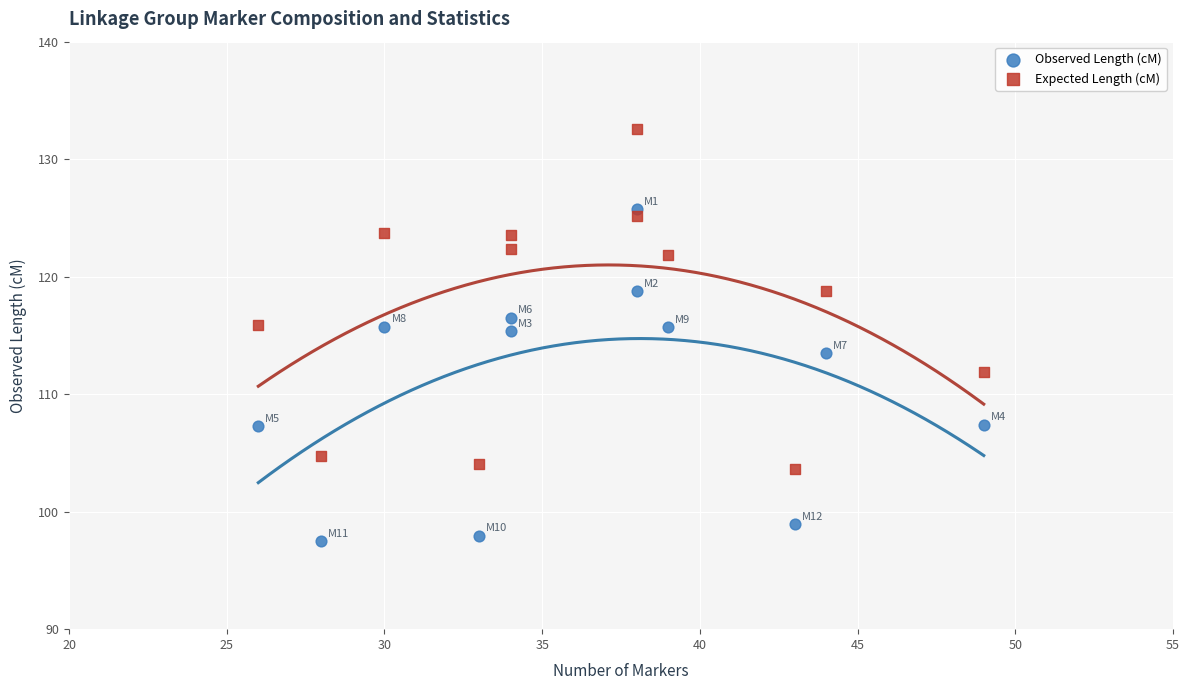

Across all data points, what is the range of Y values (max minus min)?

35.0